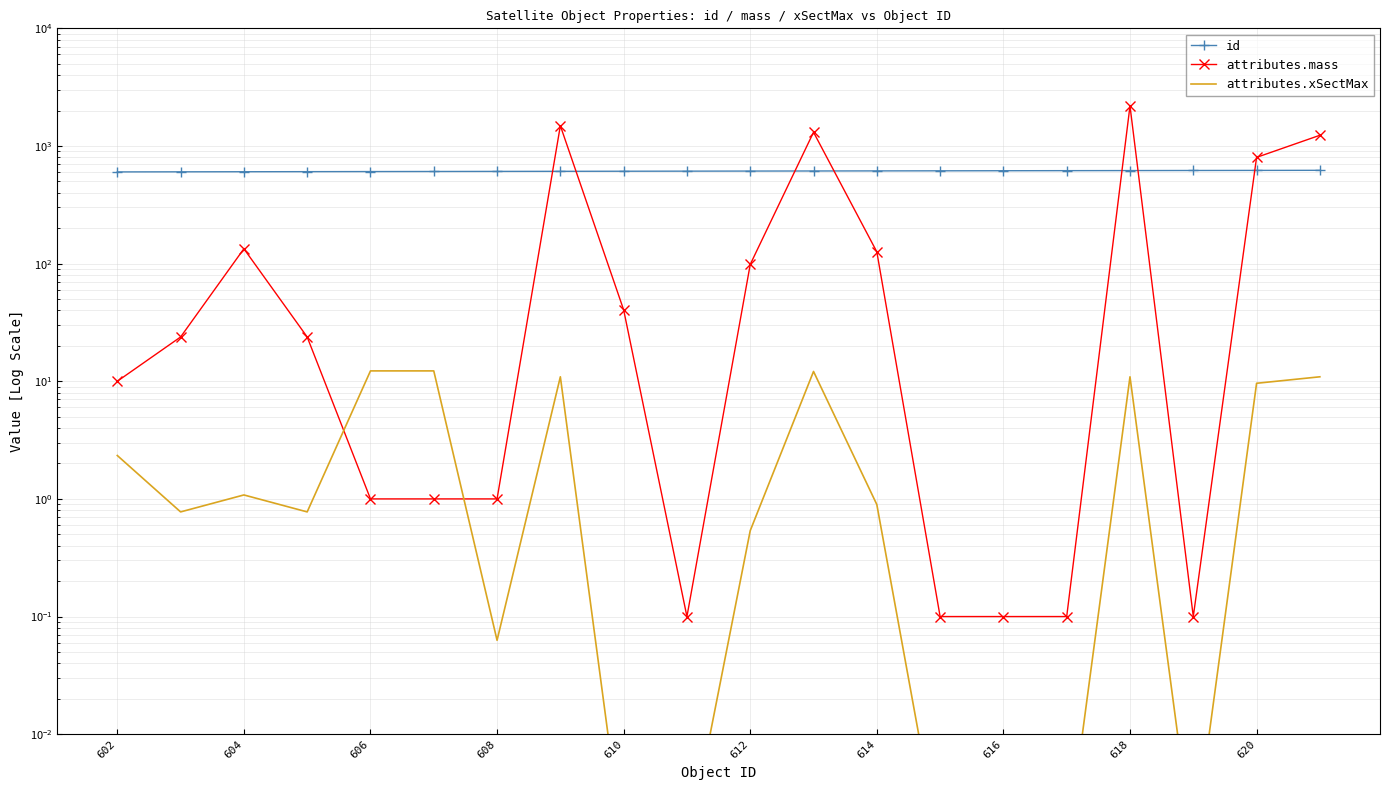

What is the average value of the attributes.mass series?

373.9